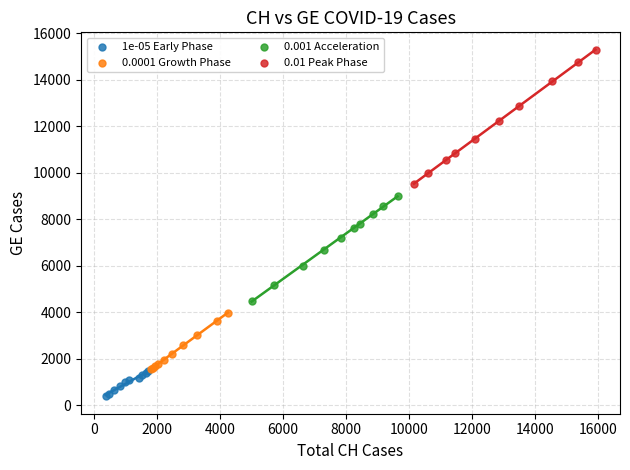

Which series has the widest spread of Y values?

0.01 Peak Phase